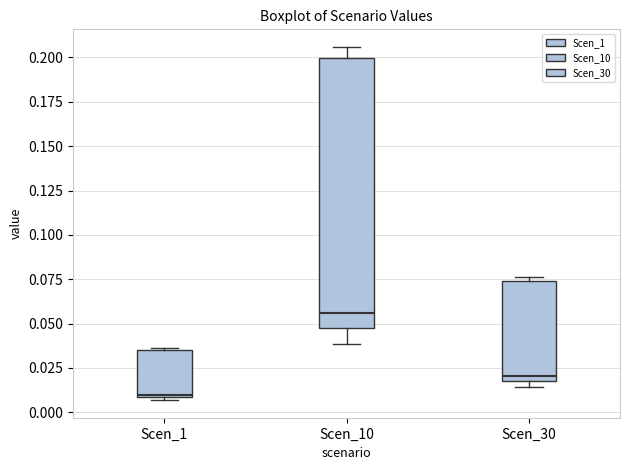

Reading left to right, transcribe this box plot: for each box, give where its median line is, the range the box spans, and where its two whiskers end, as read against the y-axis. The values are not printed on the chart, so give them approximately, as read against the axis.

Scen_1: median 0.010 (just above the box's lower edge), box 0.010 to 0.035, whiskers 0.005 to 0.035
Scen_10: median 0.055, box 0.045 to 0.200, whiskers 0.040 to 0.205
Scen_30: median 0.020 (just above the box's lower edge), box 0.020 to 0.075, whiskers 0.015 to 0.075 (just above the box's upper edge)